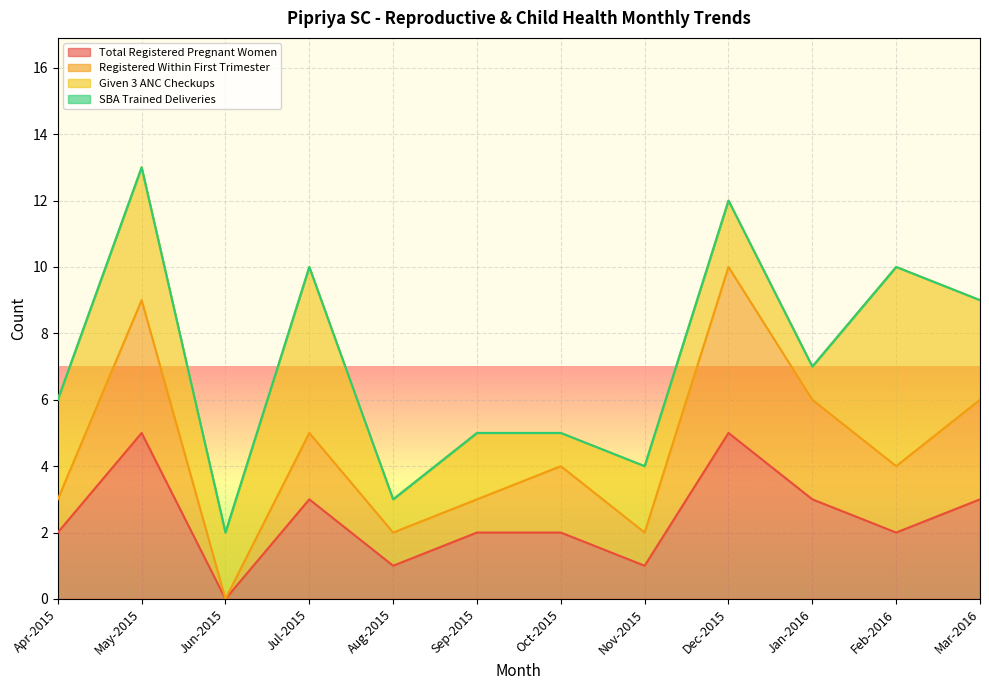

What is the difference between the Registered Within First Trimester values at Feb-2016 and Mar-2016?

2